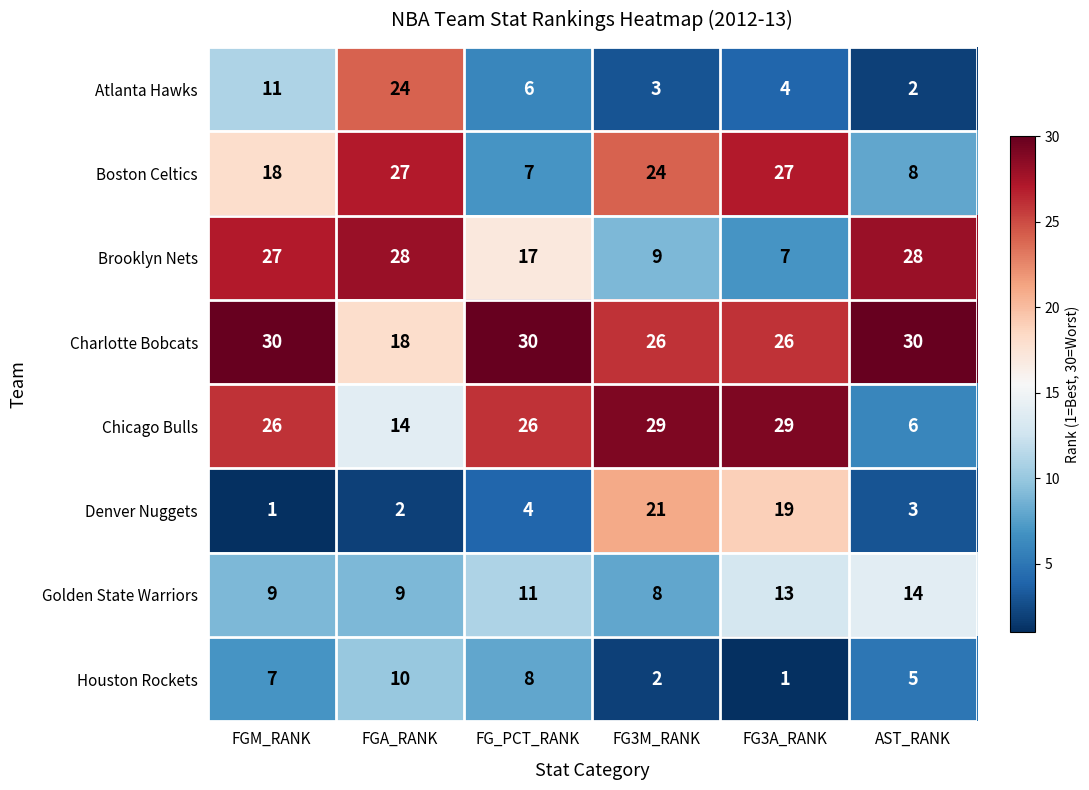

What is the sum of all Brooklyn Nets values?

116